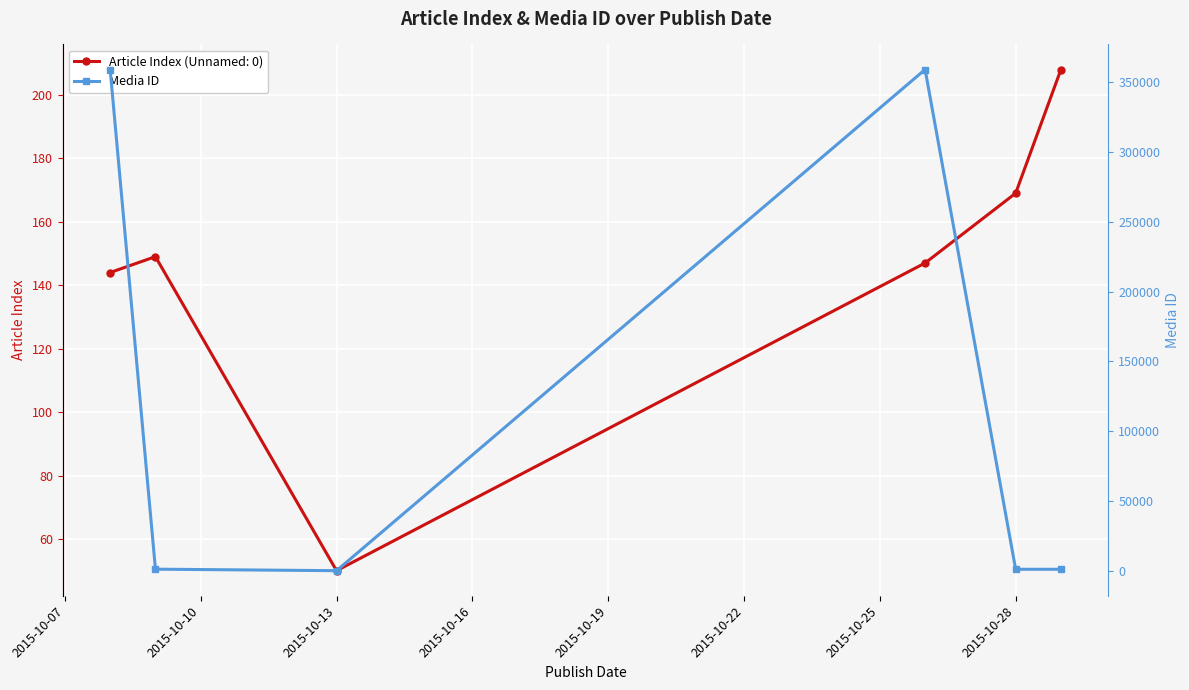

Where is the first local minimum?

2015-10-13